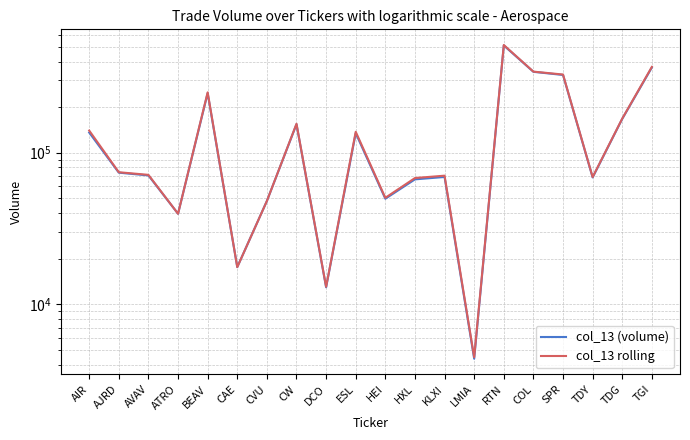

True or false: col_13 rolling and col_13 (volume) cross at least once.

False